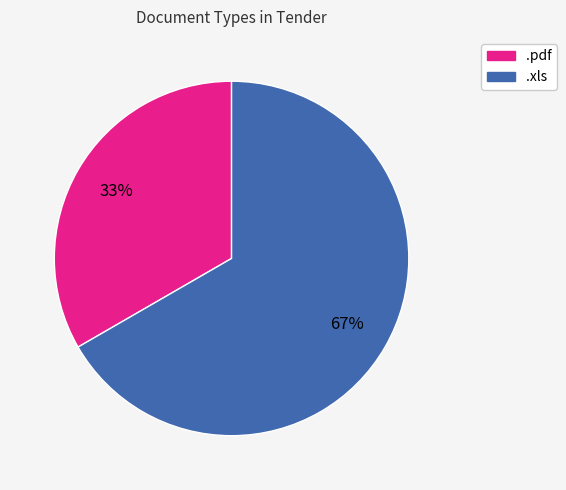

To the nearest percent, what percentage of the pie is .pdf?

33%